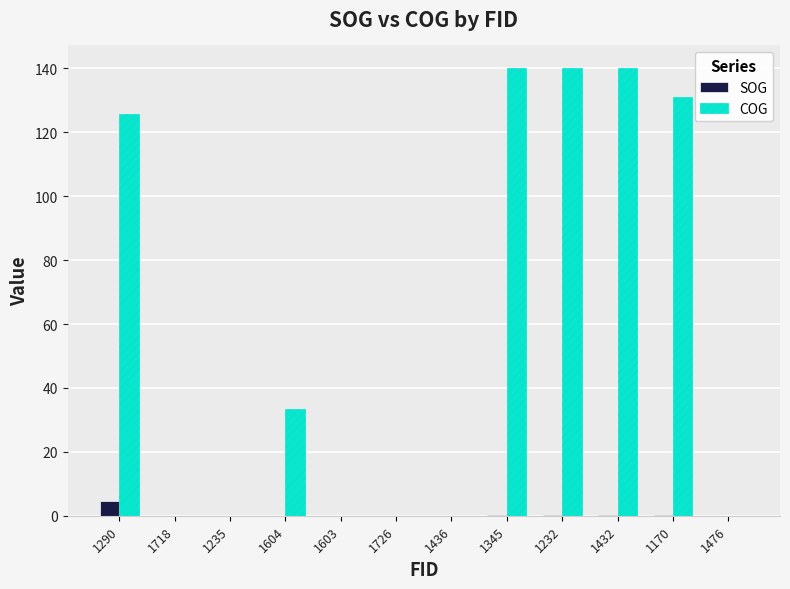

What is the maximum value shown in the chart?

140.2